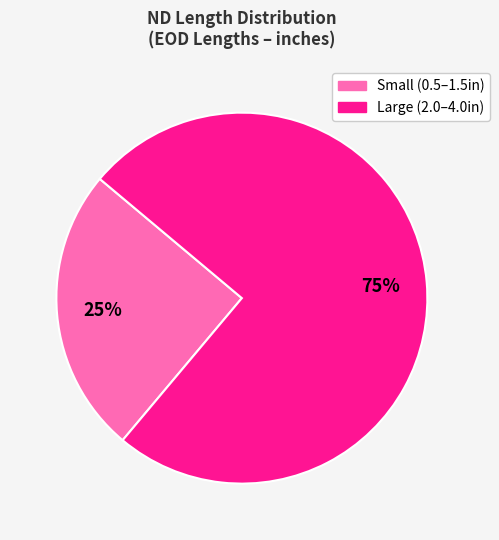

To the nearest percent, what is the average slice percentage?

50%